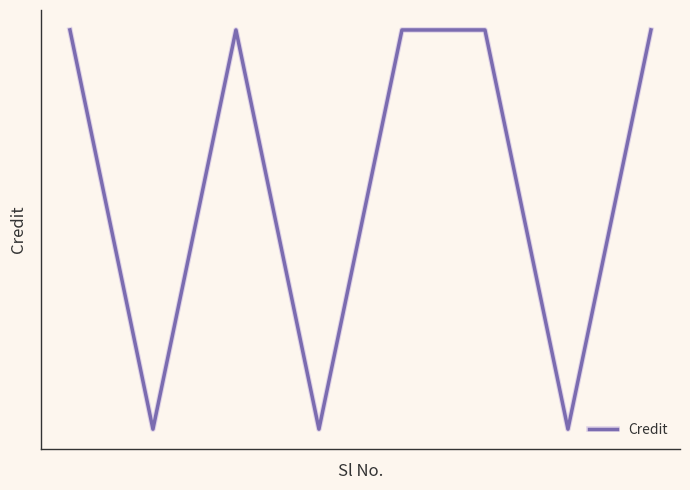

Does the chart display data point markers on the line(s)?

No